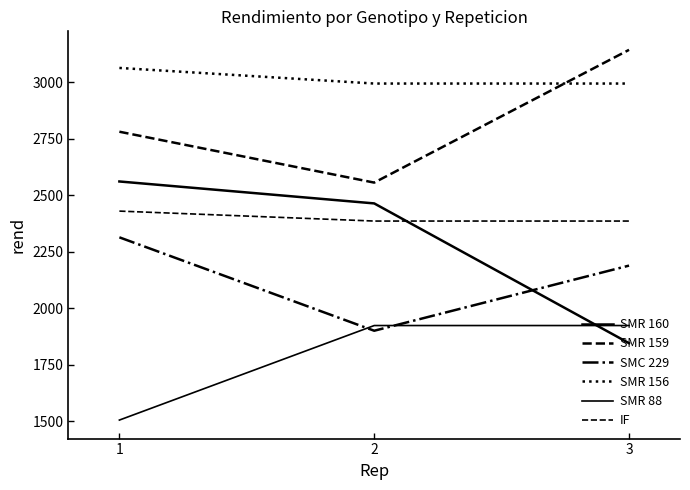

Does the chart display data point markers on the line(s)?

No